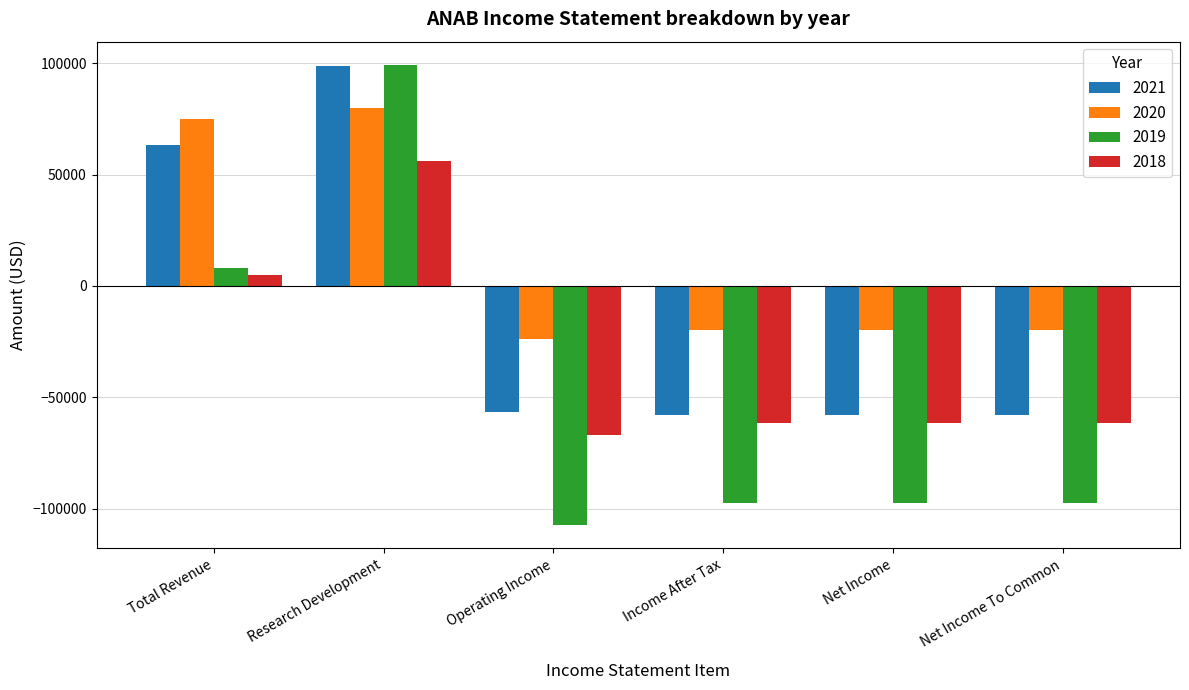

How many groups of bars are there?

6